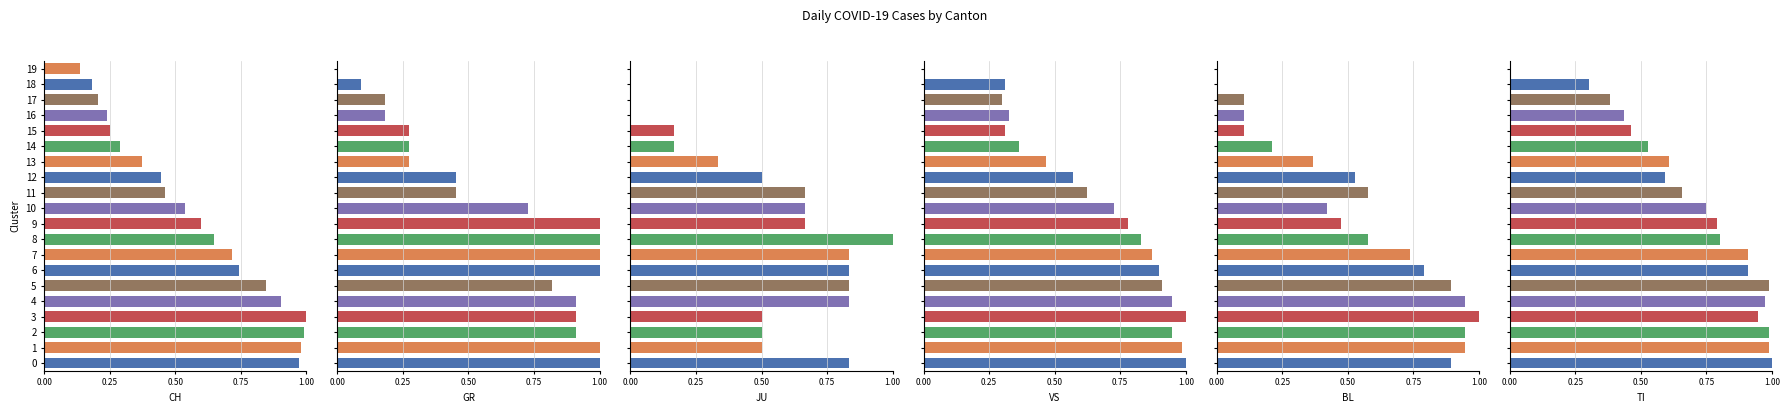

Does the chart contain any negative values?

No